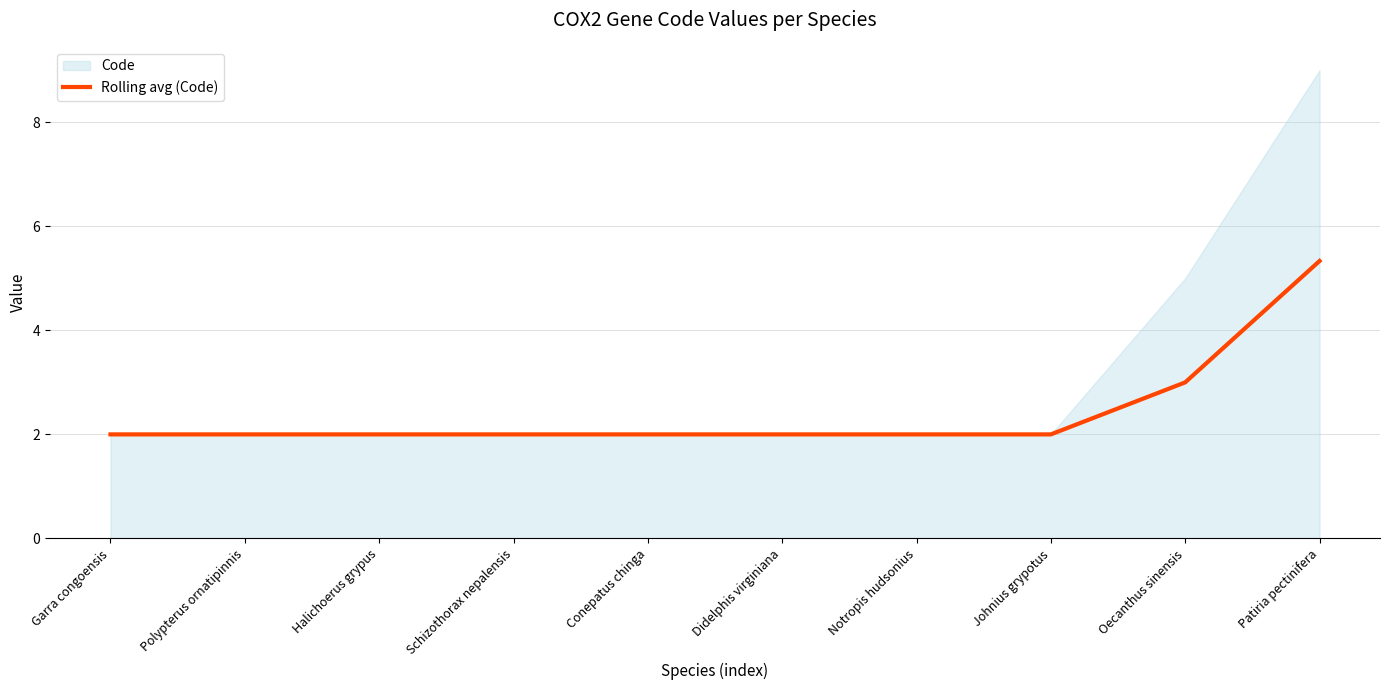

What is the sum of all values?

24.3